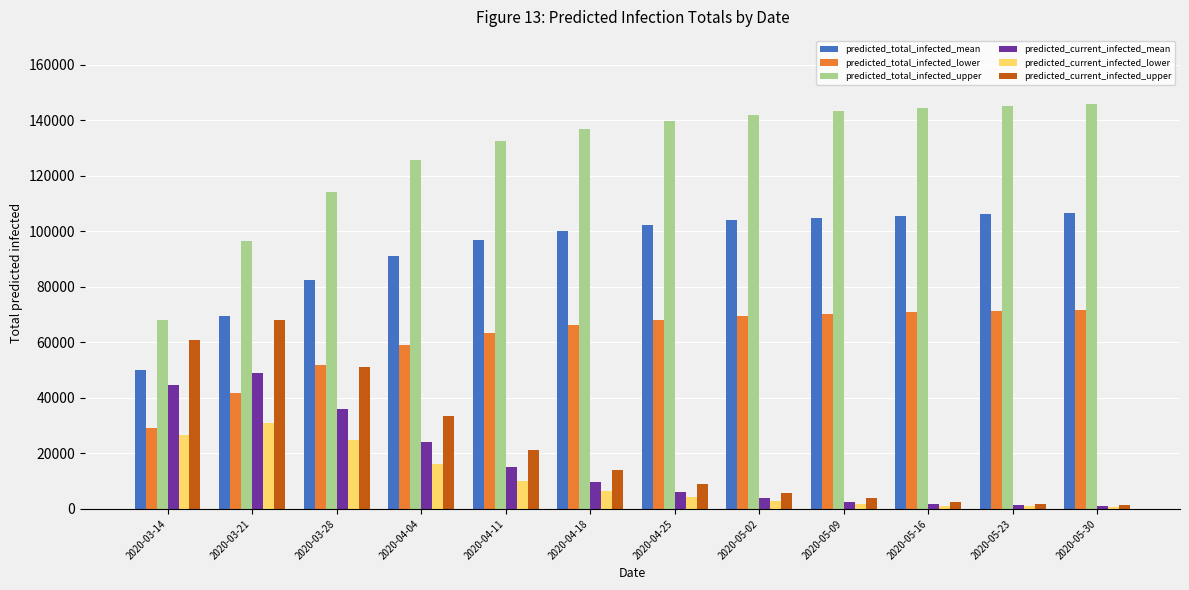

Is the value of predicted_total_infected_upper at 2020-05-16 greater than the value of predicted_current_infected_mean at 2020-05-02?

Yes